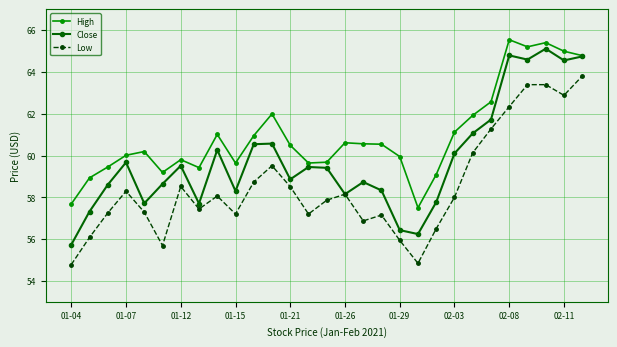

True or false: Close has more than 2 points higher than both neighbors.

True